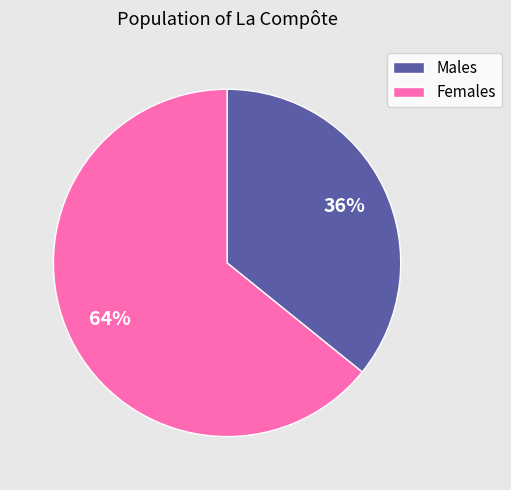

Is the sum of Females and Males greater than half?

Yes